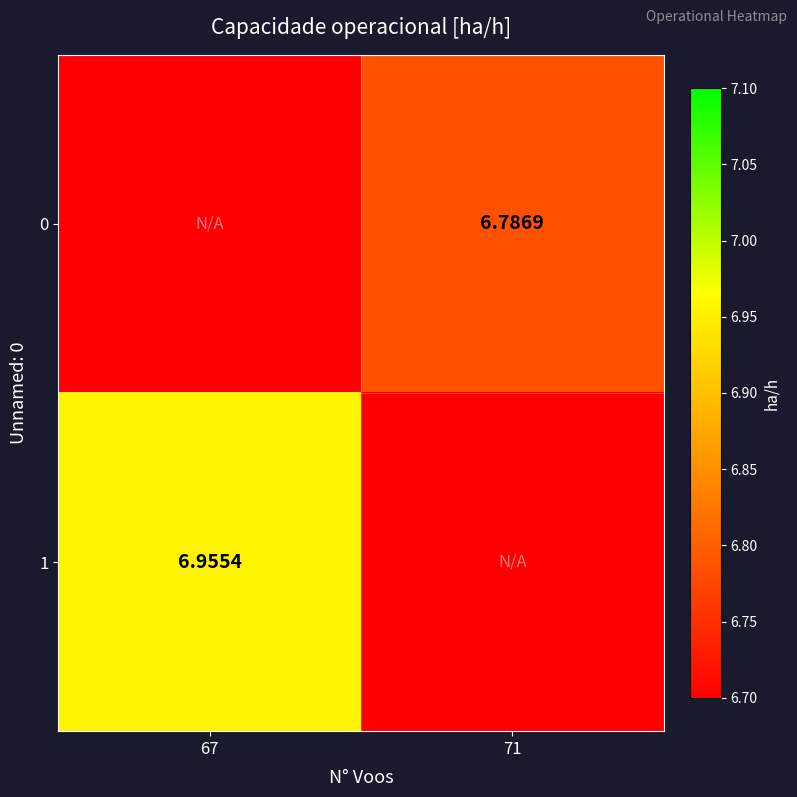

Is the value of 0 at 71 greater than the value of 1 at 67?

No